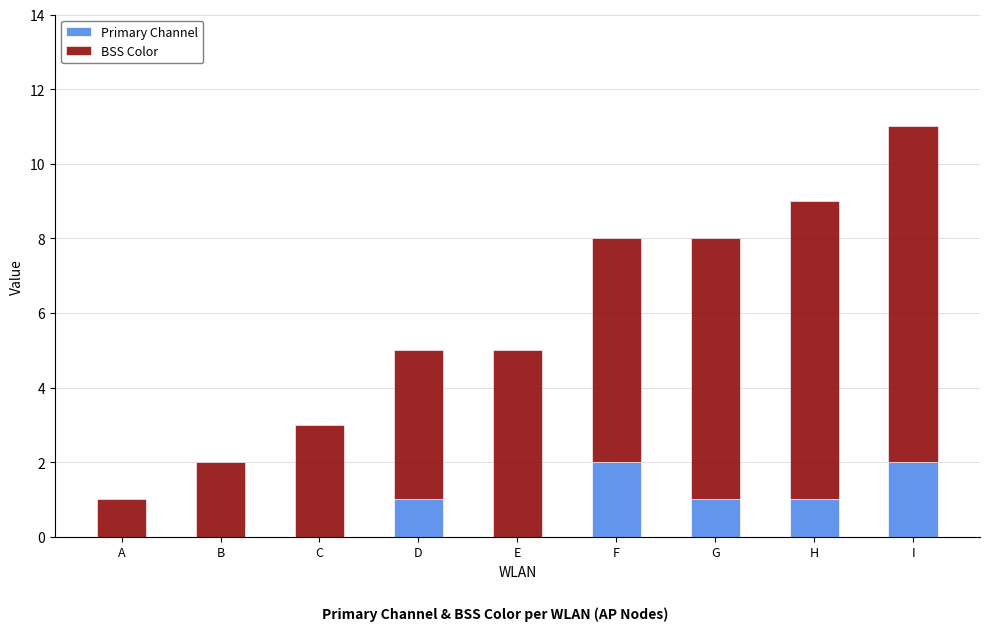

What is the sum of all Primary Channel values?

7